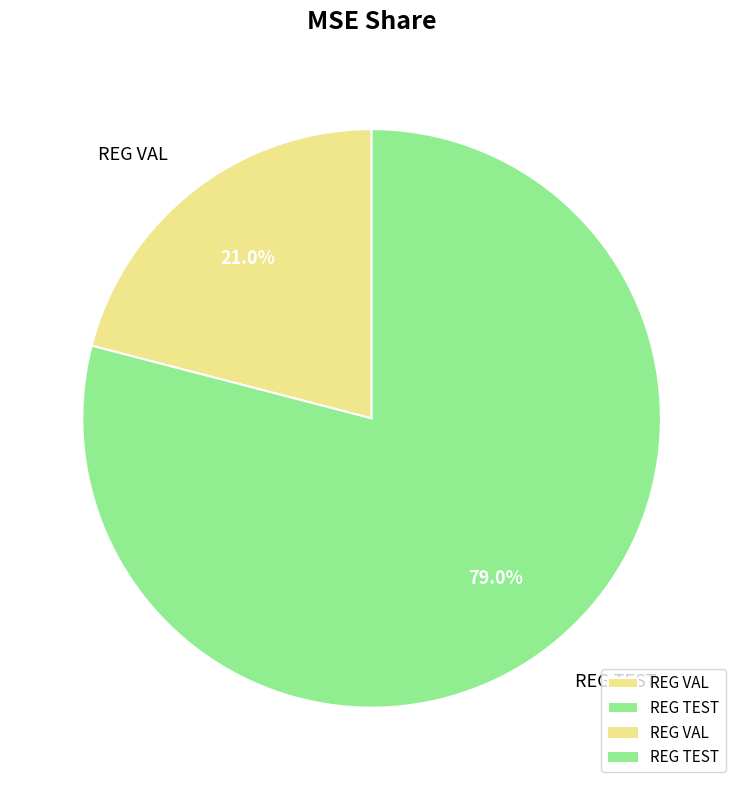

To the nearest percent, what is the difference between the REG VAL and REG TEST slice percentages?

58%